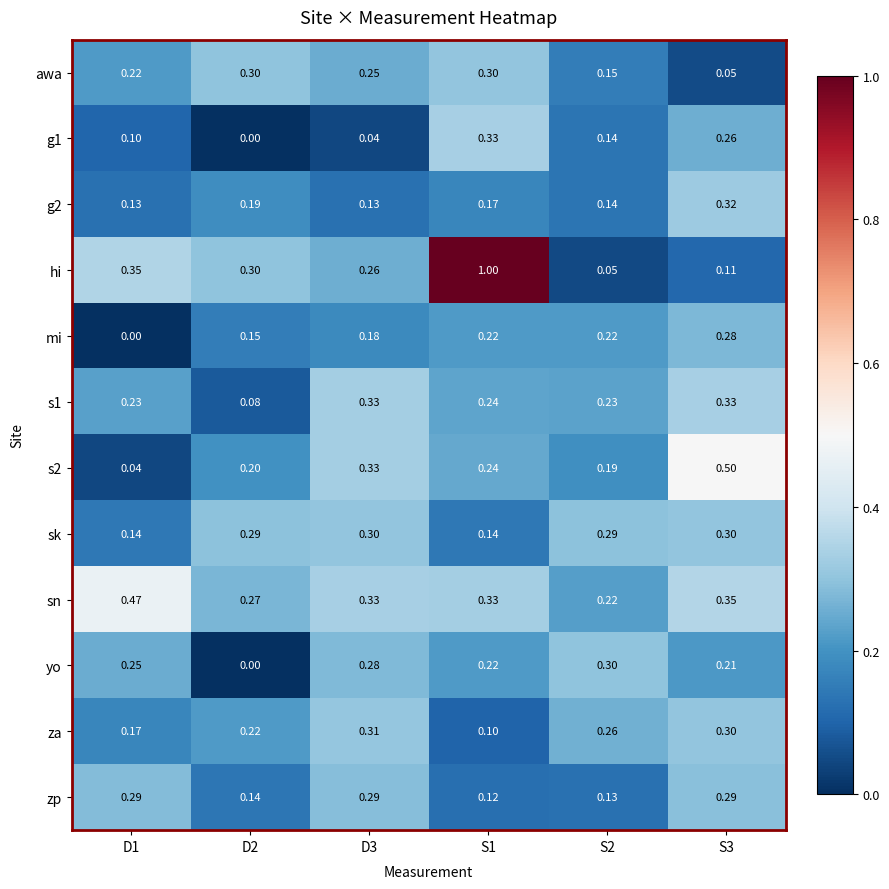

Which series has the widest spread of values?

hi